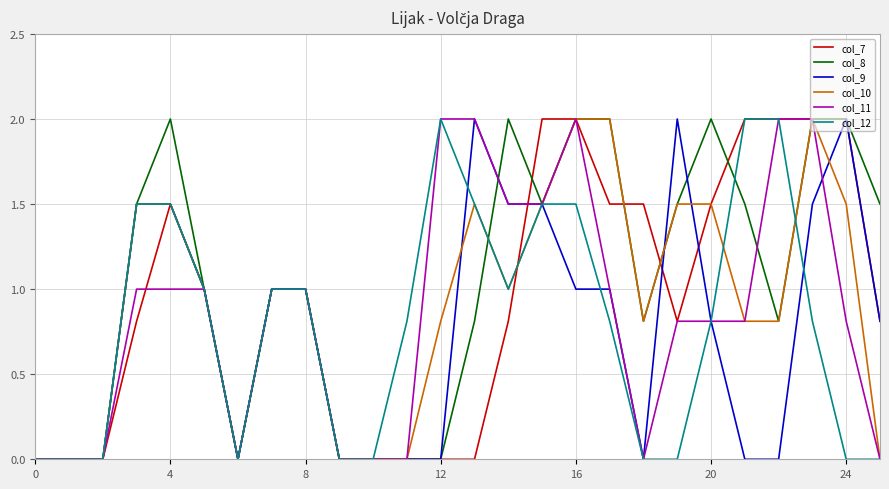

After their last crossing, which series has the higher values: col_8 or col_9?

col_8